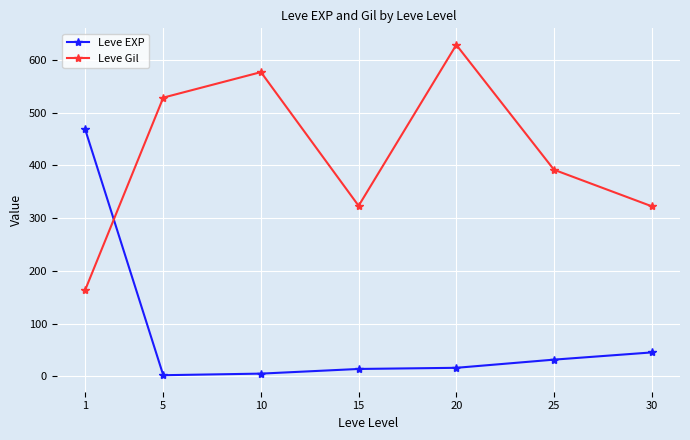

Rank the series at 25 from lowest to highest value.

Leve EXP, Leve Gil